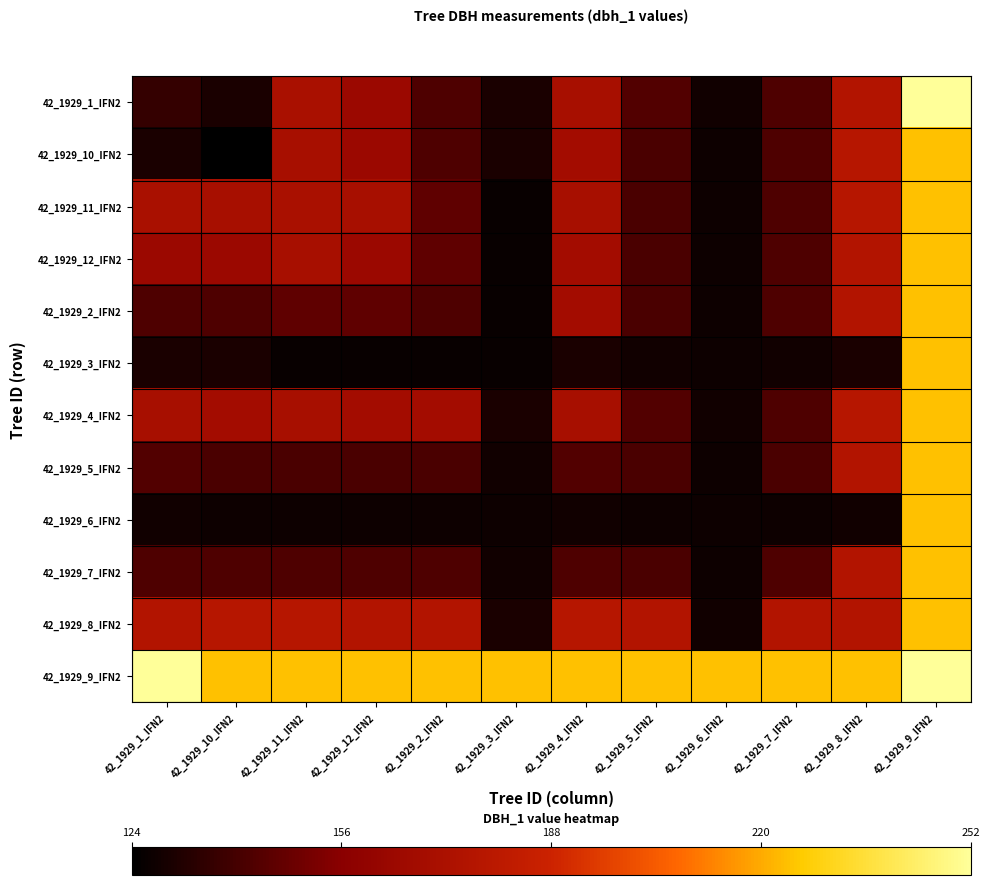

How many series are shown in this chart?

12